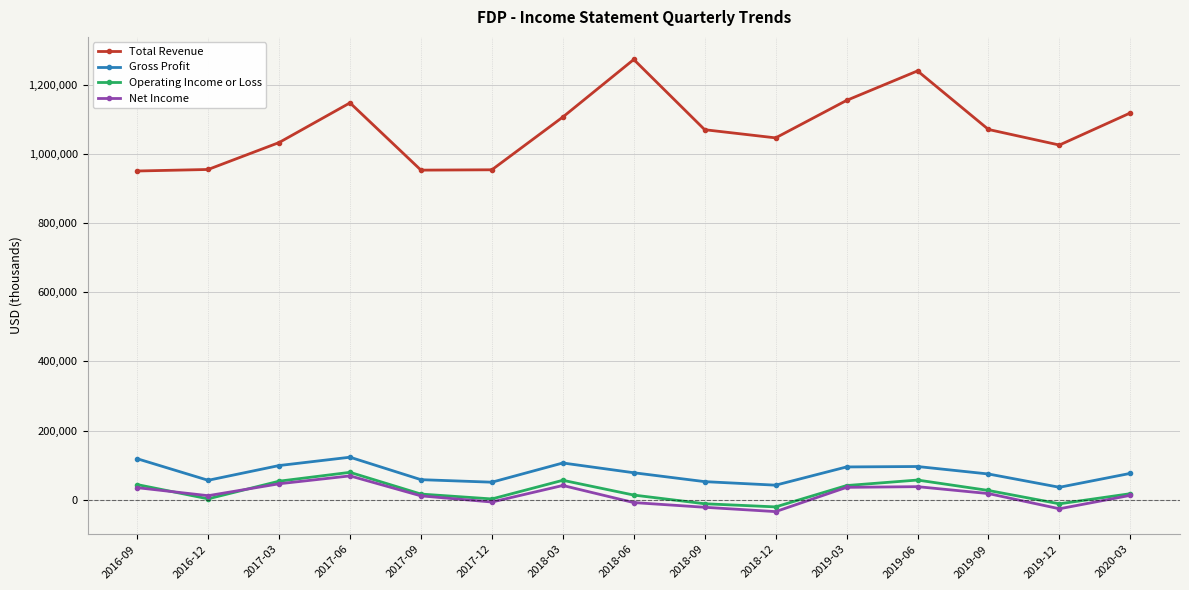

How many positive values does the Net Income series have?

10